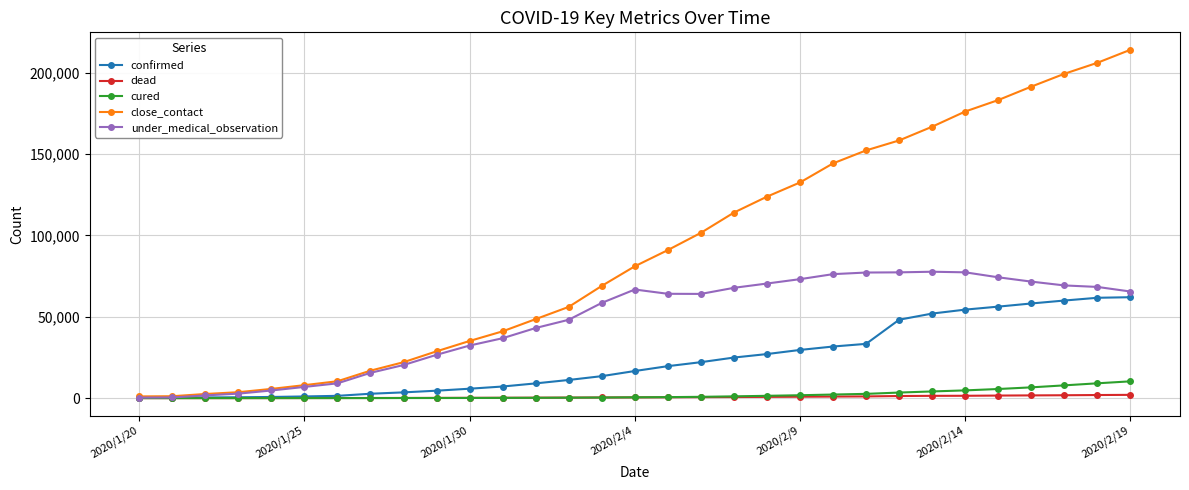

What is the greatest value displayed?

214093